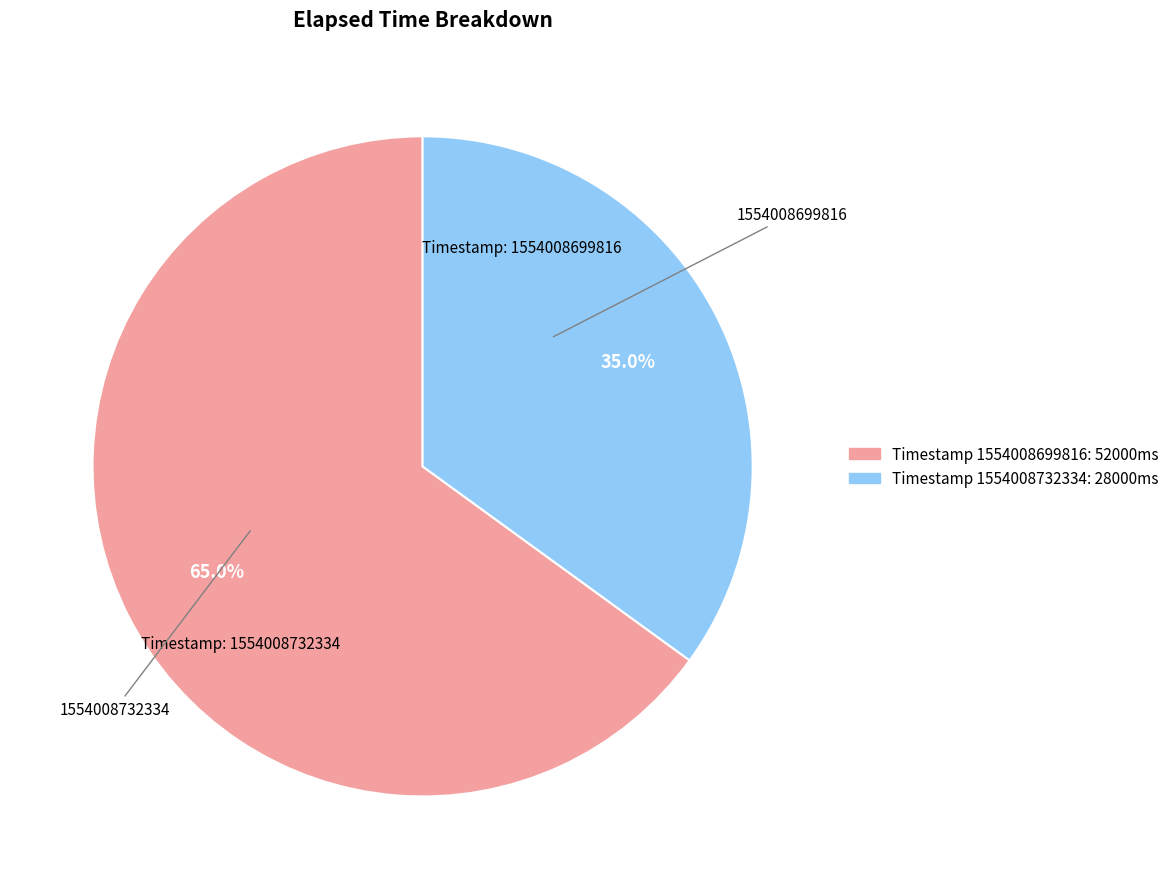

Approximately how many times larger is the value at 1554008732334 compared to 1554008699816?

0.5